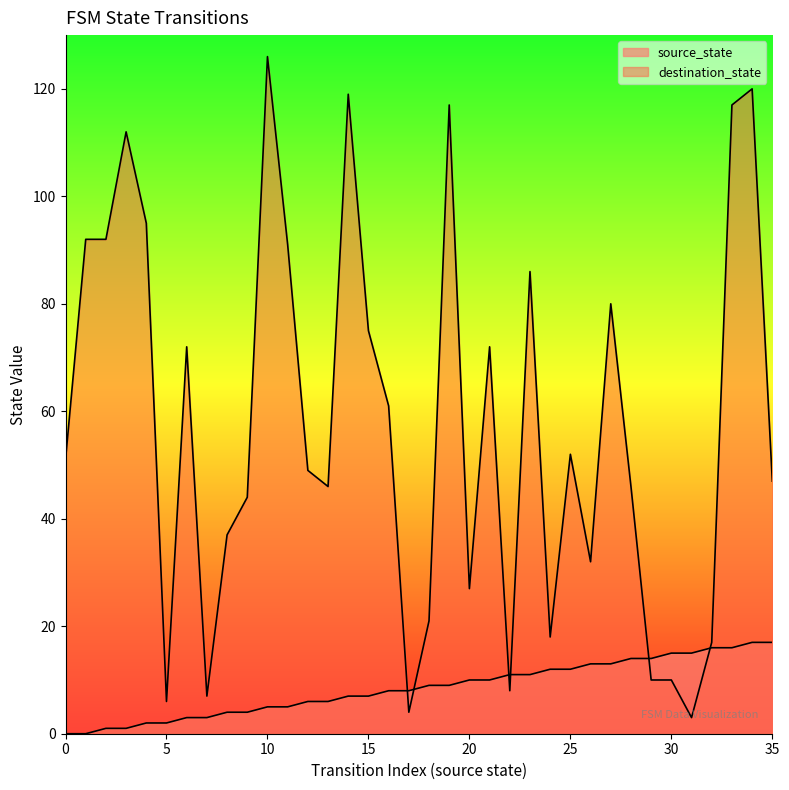

Which series reaches the minimum Y coordinate?

source_state